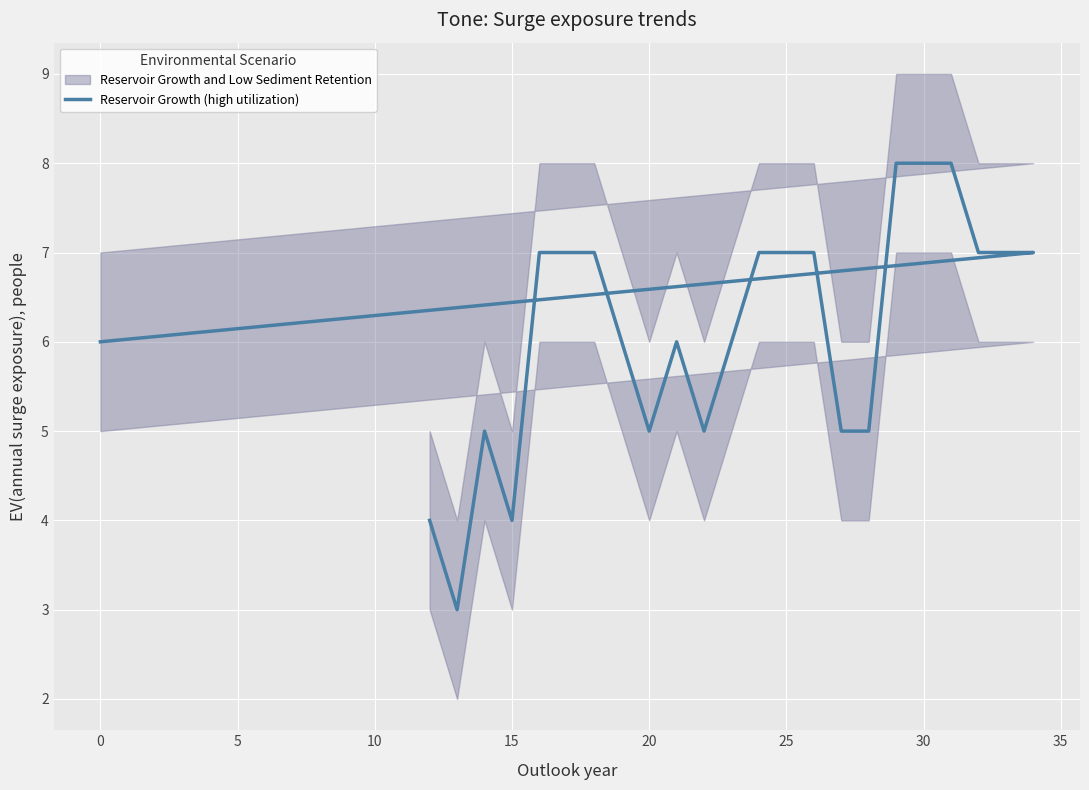

What is the difference between the maximum and second lowest values?

4